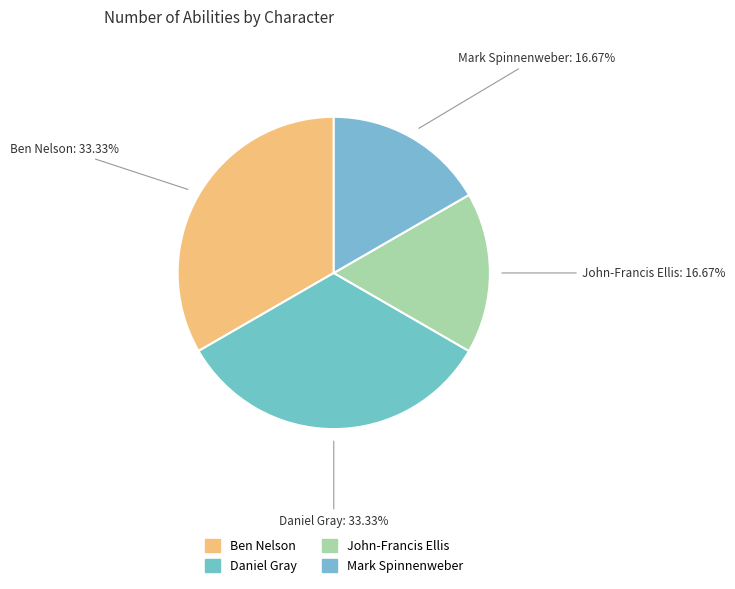

How many segments does this pie chart have?

4